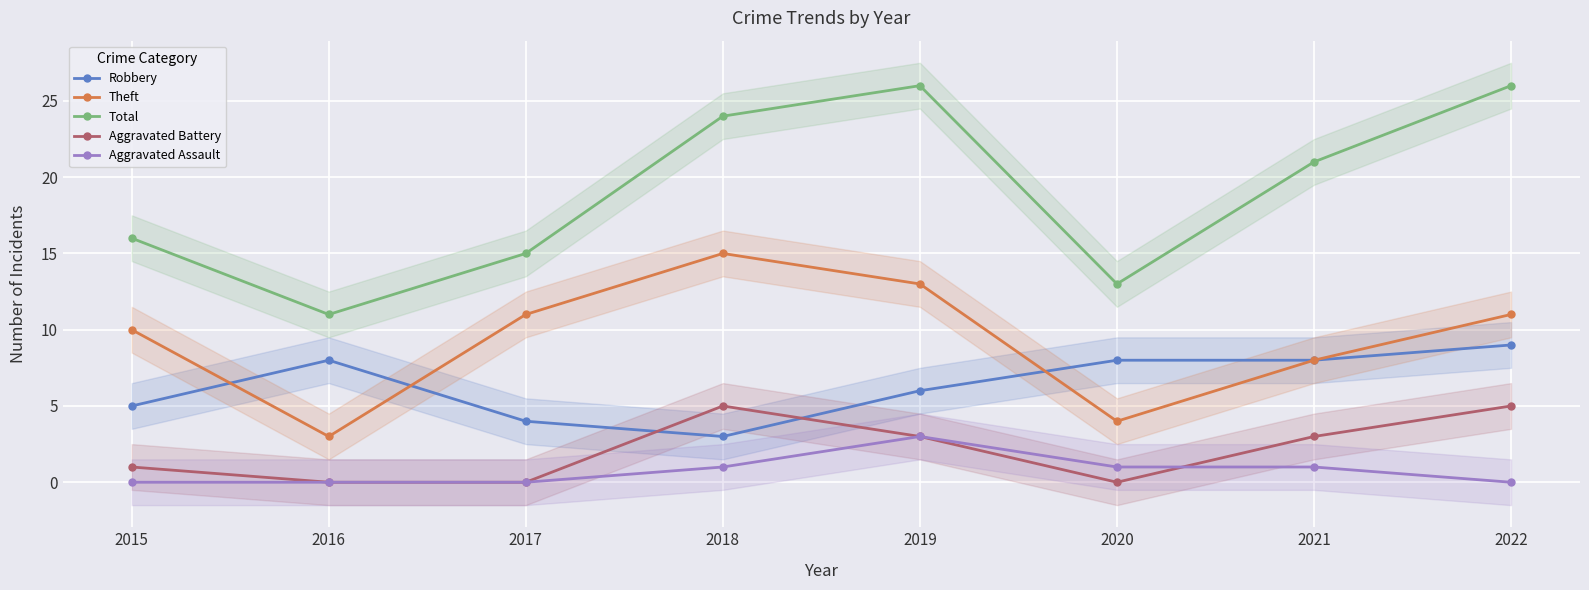

How many lines are shown in the chart?

5